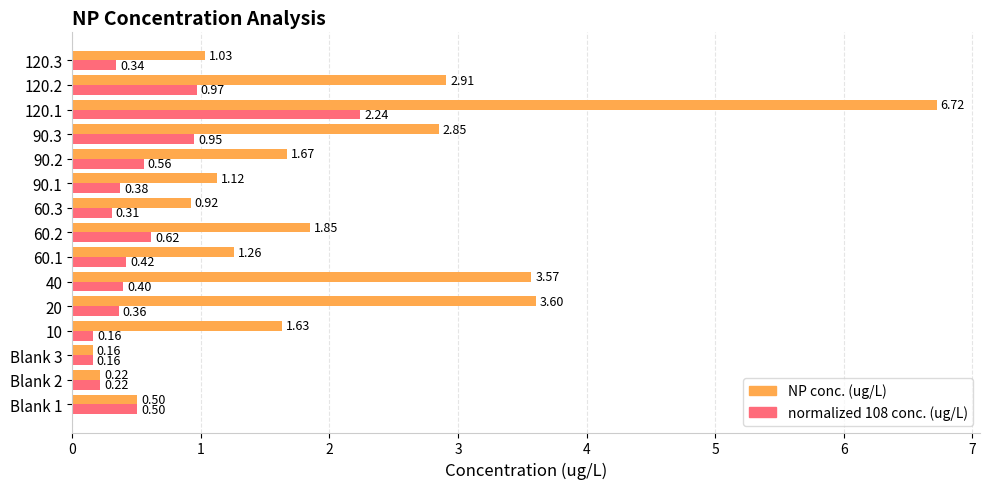

At which category is the sum across all series the highest?

120.1